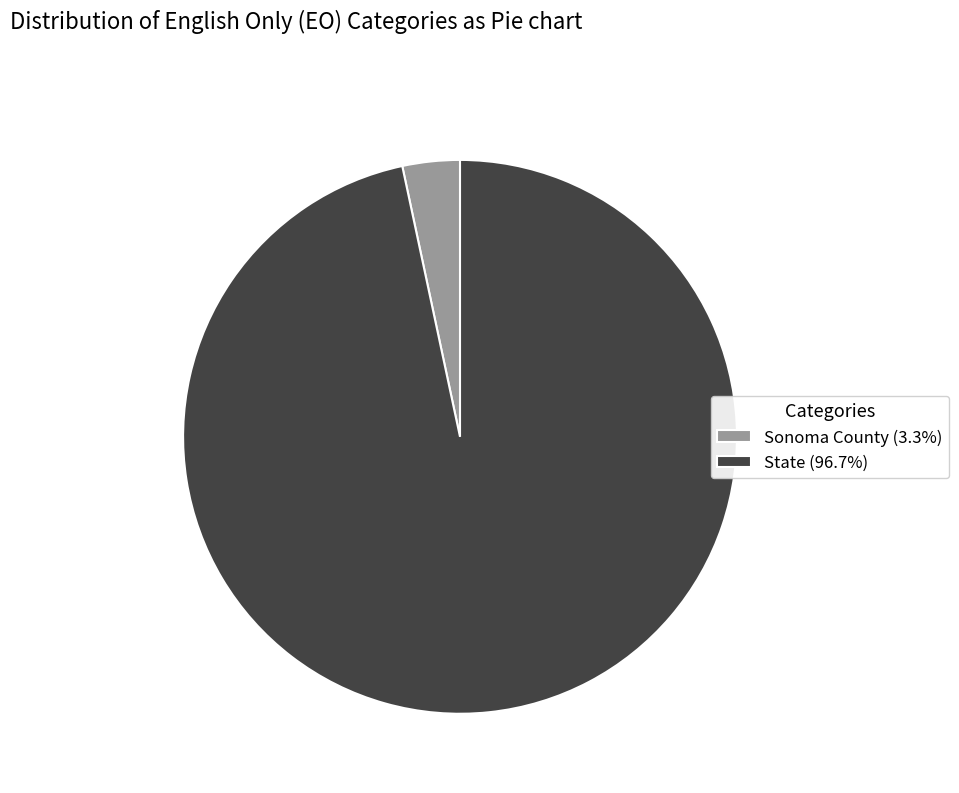

Count the number of slices in the pie.

2